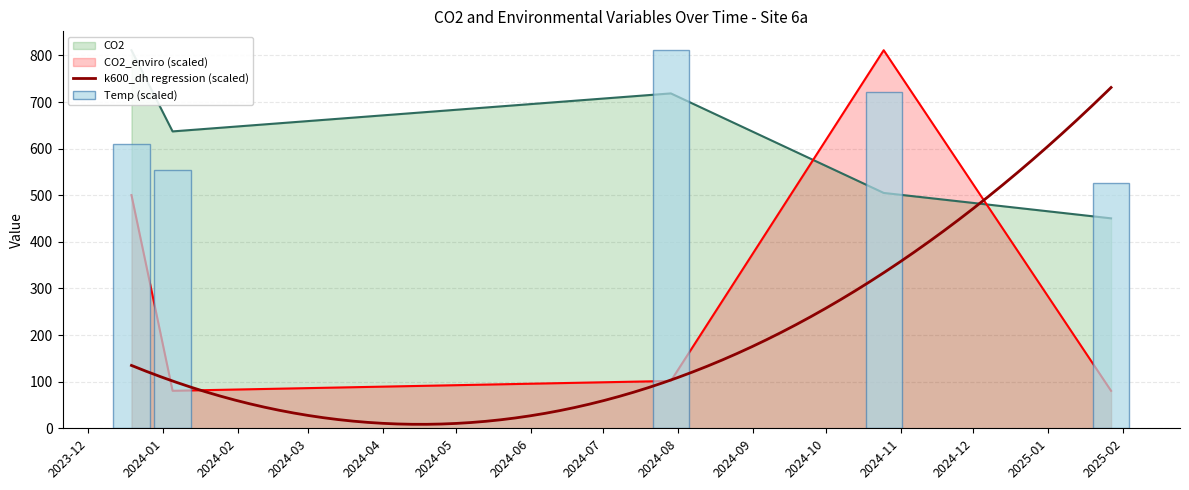

Which has a higher value, 2025-01-27 or 2023-12-19?

2023-12-19